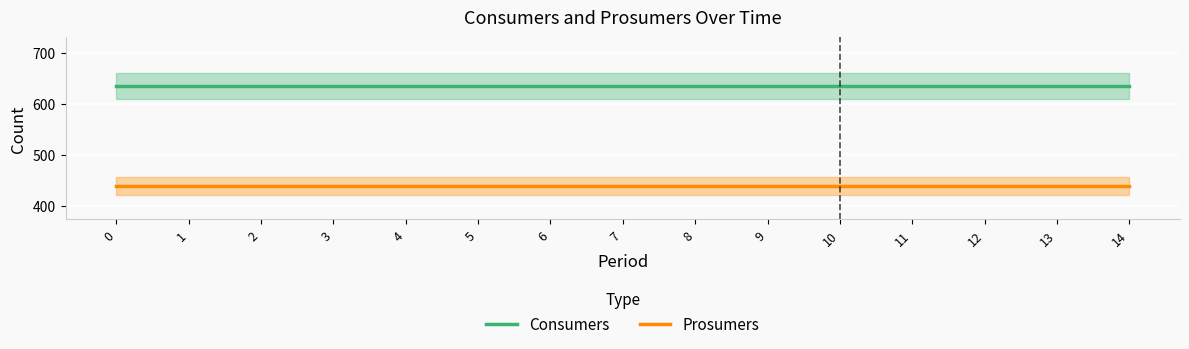

At 0, list the series in order from largest to smallest.

Consumers, Prosumers